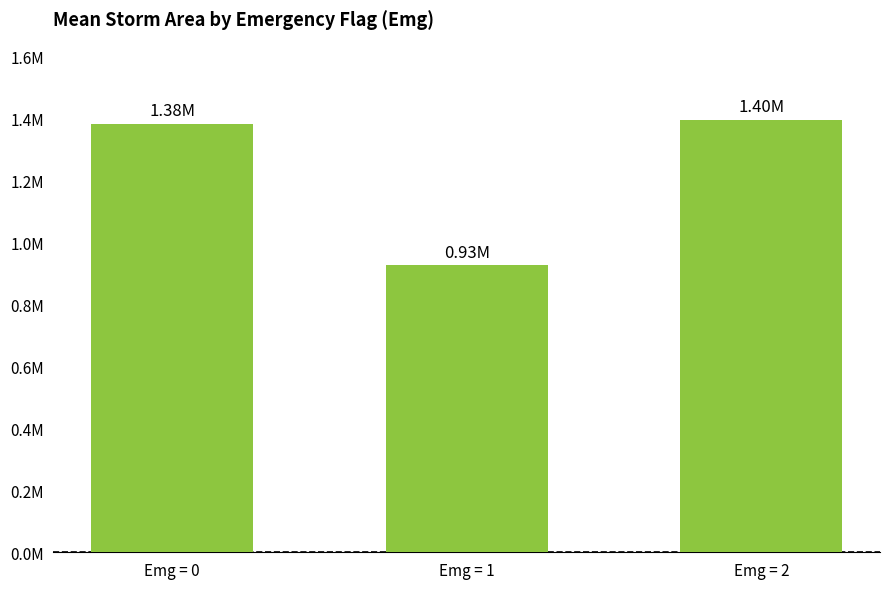

Is it true that the value at Emg = 2 is 1396250.0?

True